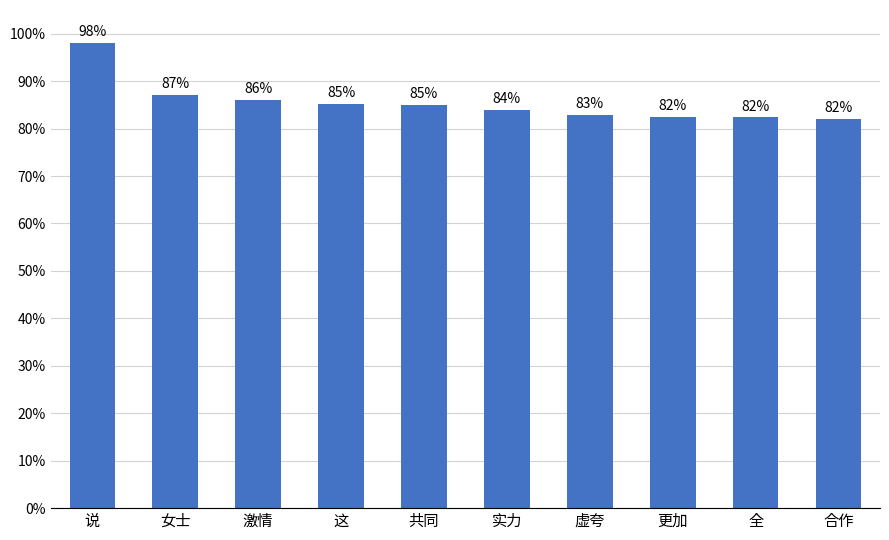

Rank the categories by value from lowest to highest.

合作, 全, 更加, 虚夸, 实力, 共同, 这, 激情, 女士, 说